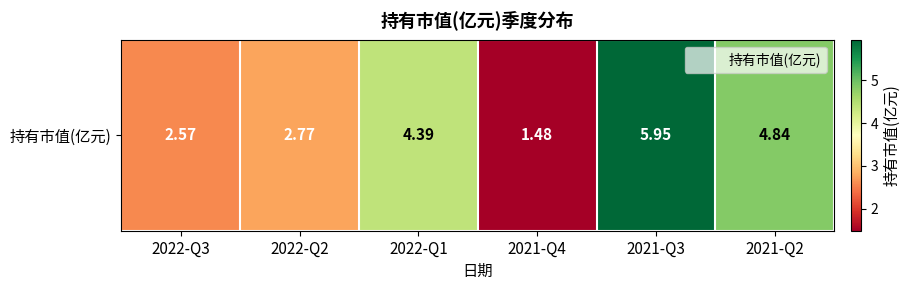

Between 2022-Q3 and 2022-Q2, which is larger?

2022-Q2